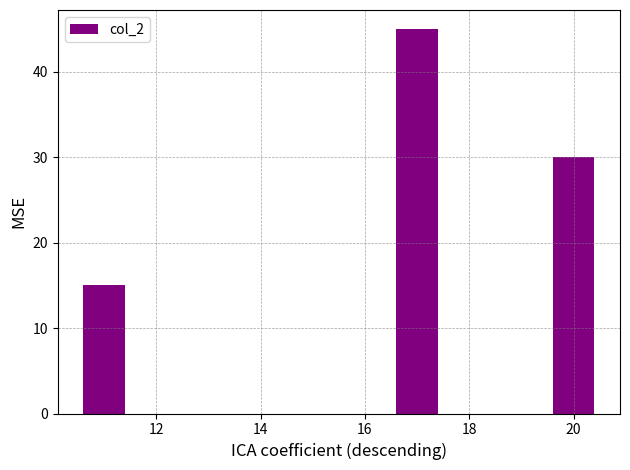

True or false: the data shows 22 at 14.

False